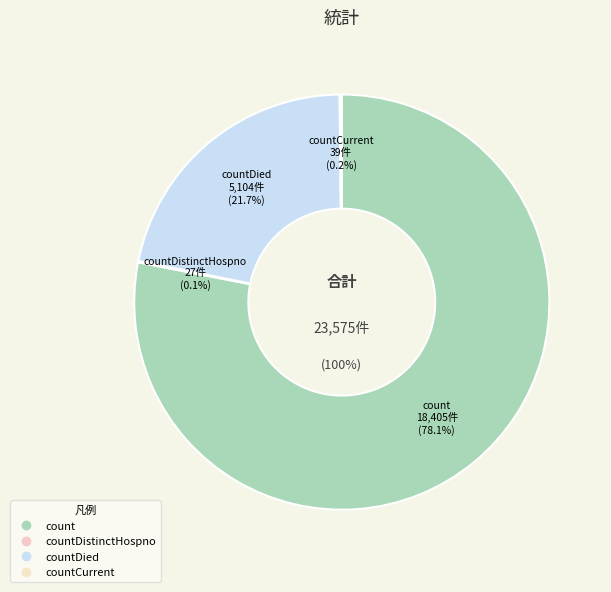

Does any single category account for the majority?

Yes